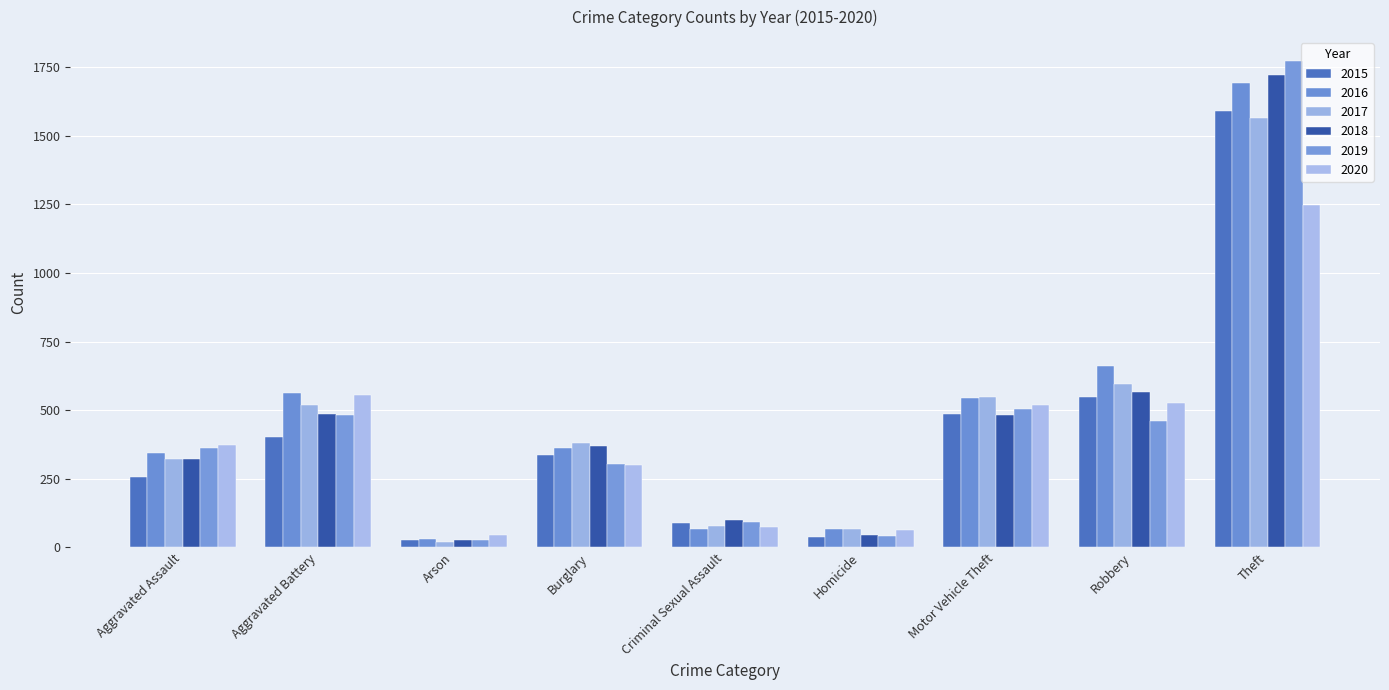

What is the difference between the maximum and second lowest values in the 2019 series?

1728